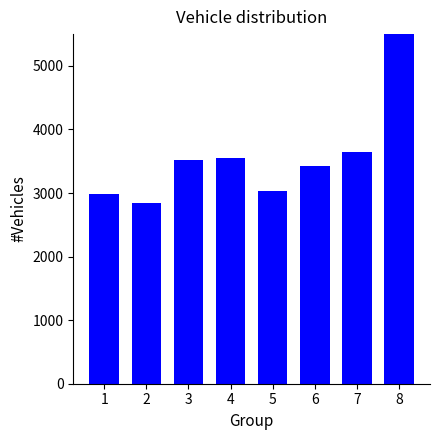

The value at 6 is 3429.3. True or false?

True